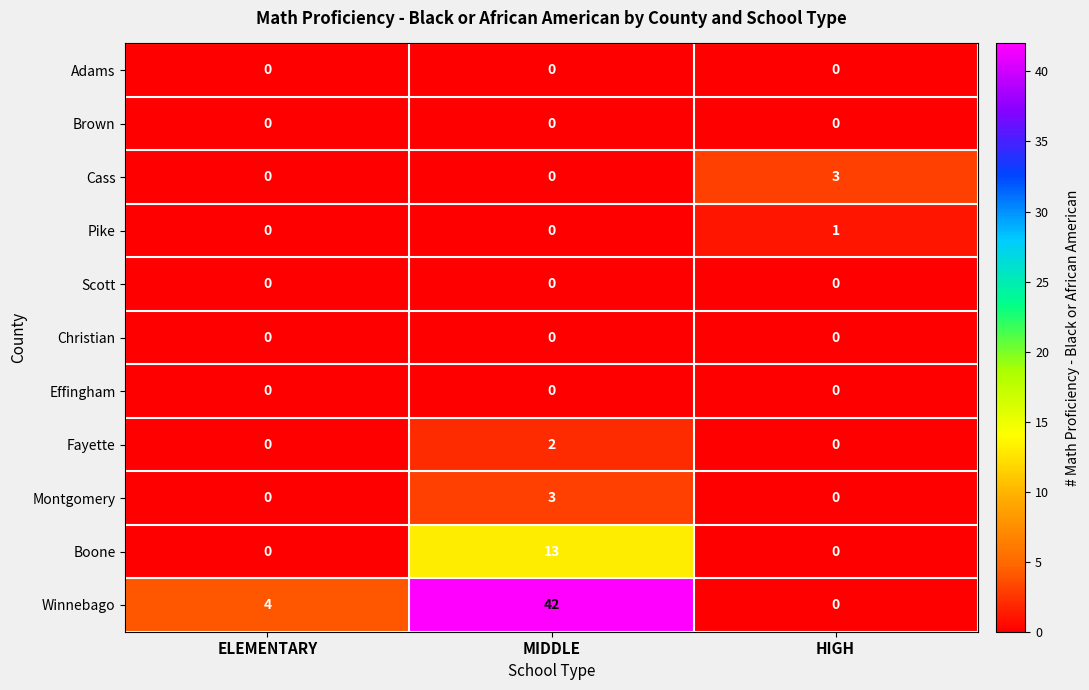

At which category is the sum across all series the highest?

MIDDLE